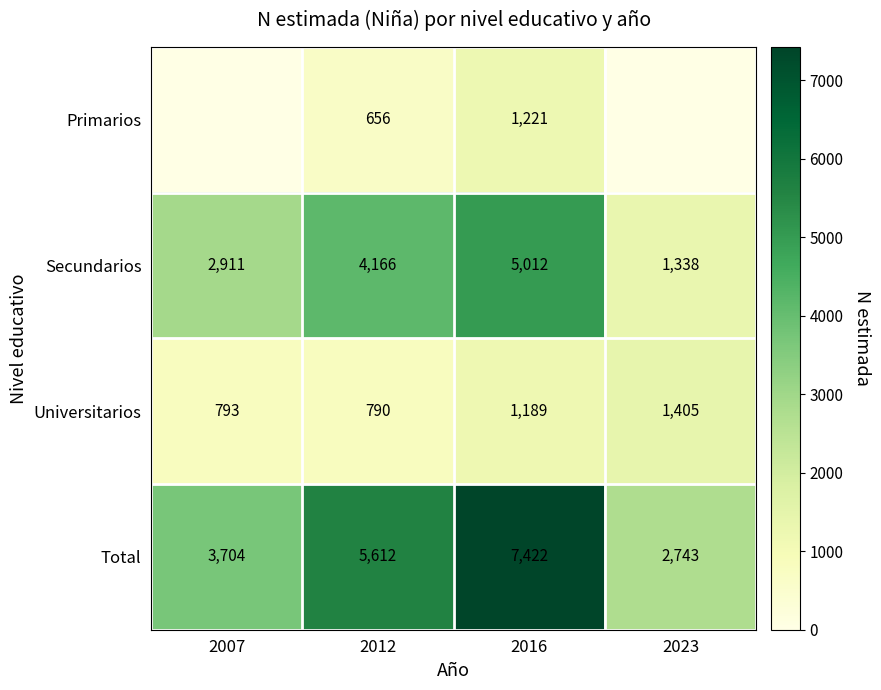

At 2012, list the series in order from largest to smallest.

Total, Secundarios, Universitarios, Primarios